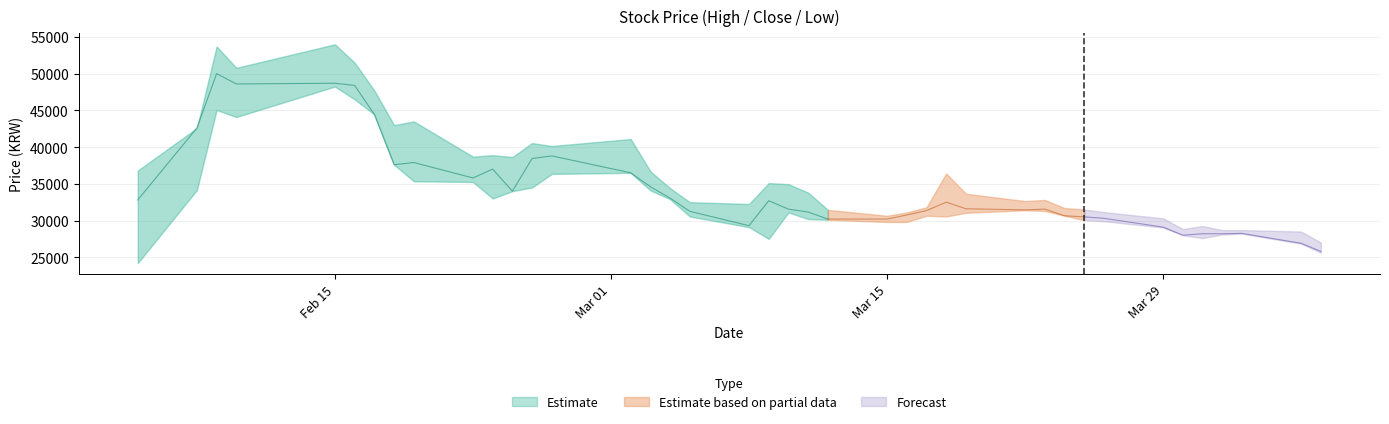

What is the label of the 8th point from the left?

2021-02-18